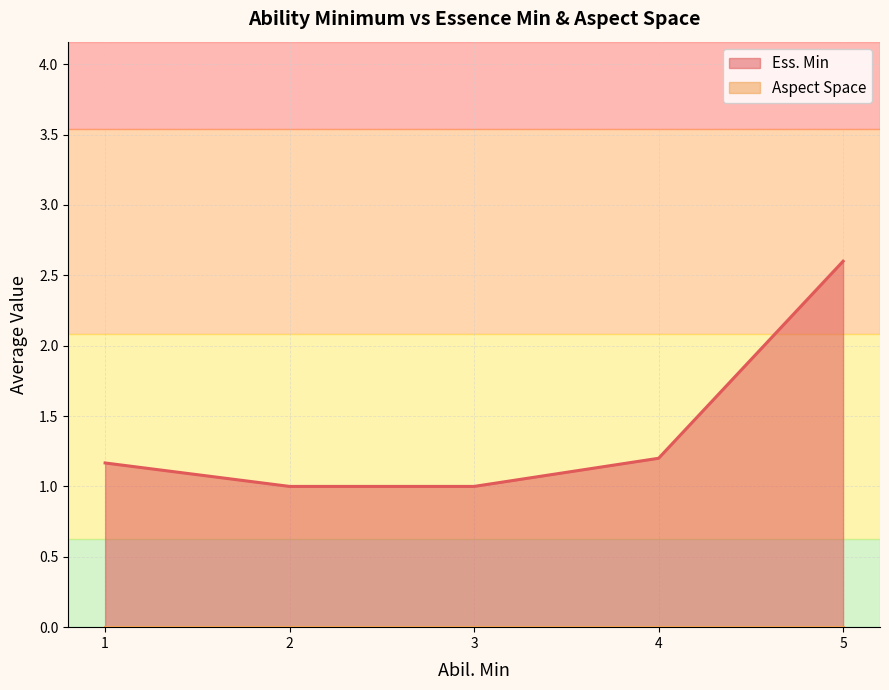

Which series changed the most between 2 and 5?

Ess. Min